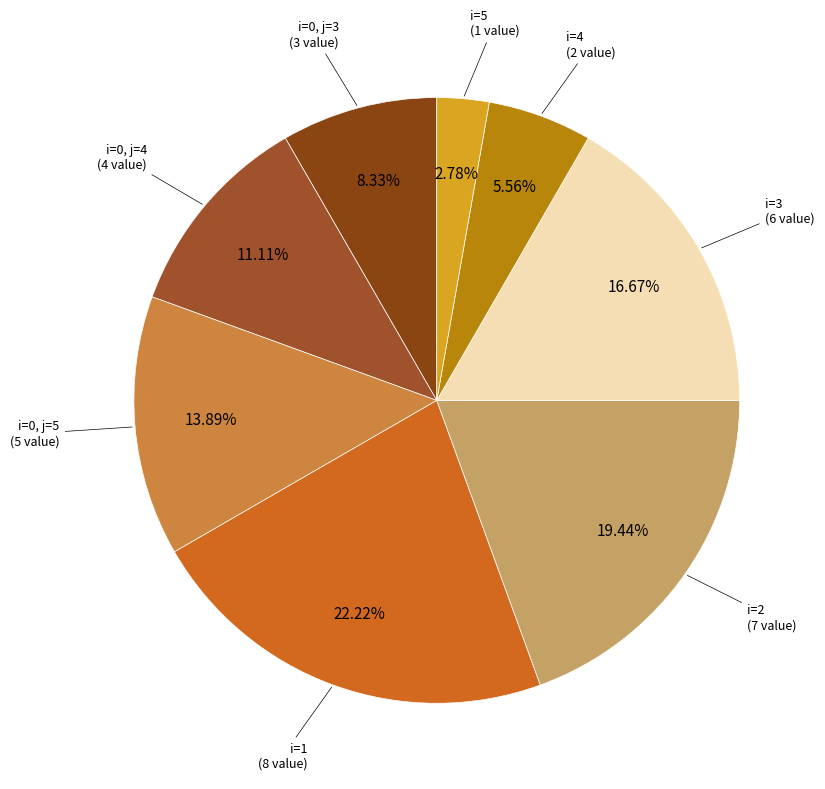

To the nearest percent, what is the average slice percentage?

12%